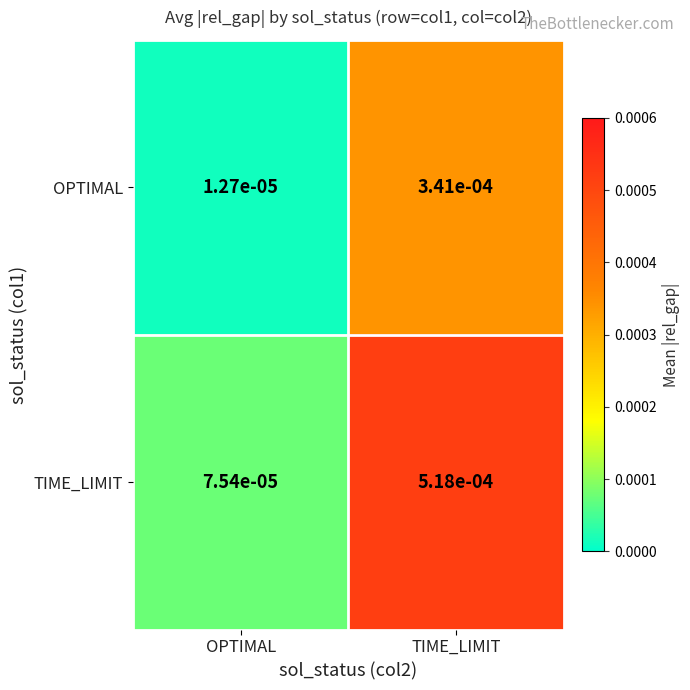

Between OPTIMAL and TIME_LIMIT, which series saw the biggest shift?

TIME_LIMIT